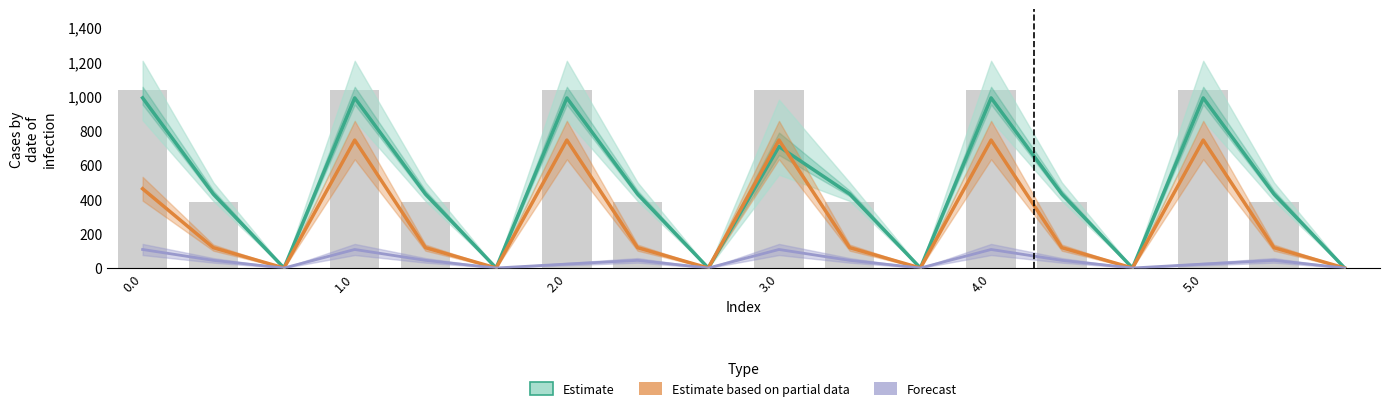

What is the value of the Estimate bar at the 17th from the left?

429.9